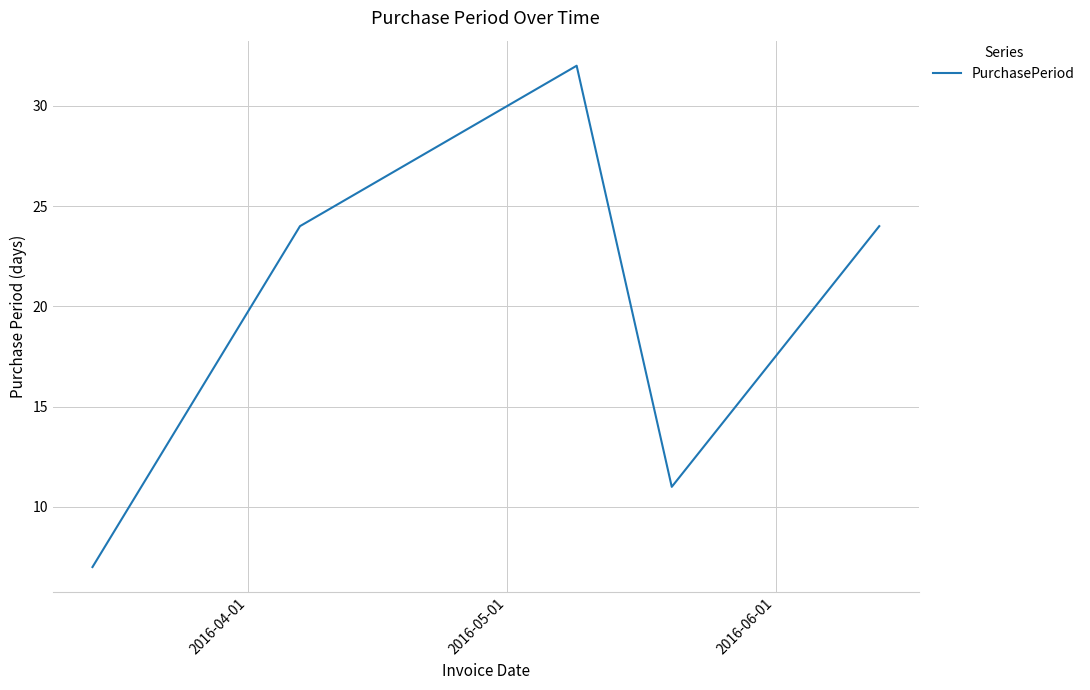

How many interior local peaks (higher than both neighbors) does the data have?

1